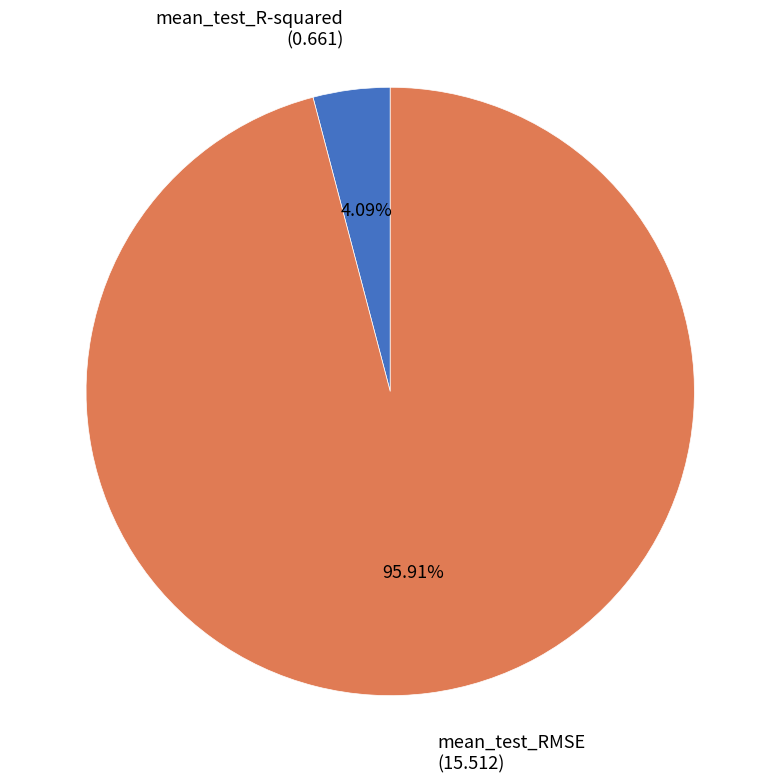

To the nearest percent, what percentage of the pie is mean_test_R-squared?

4%